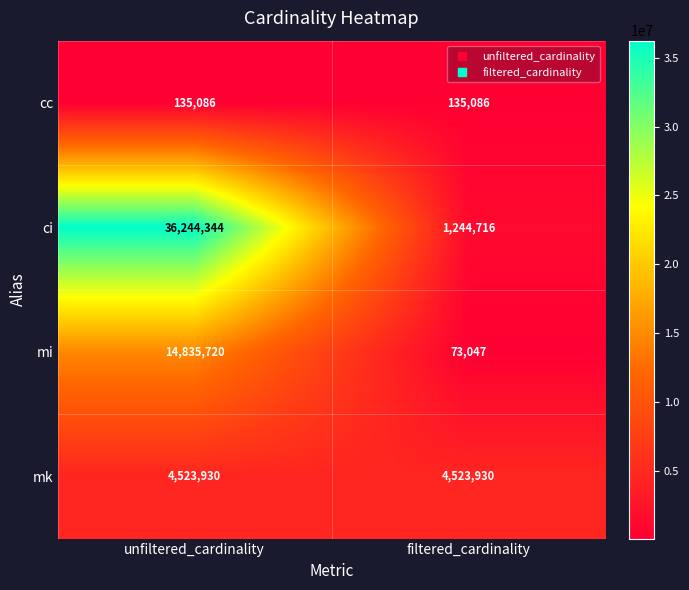

Rank the series at filtered_cardinality from lowest to highest value.

mi, cc, ci, mk